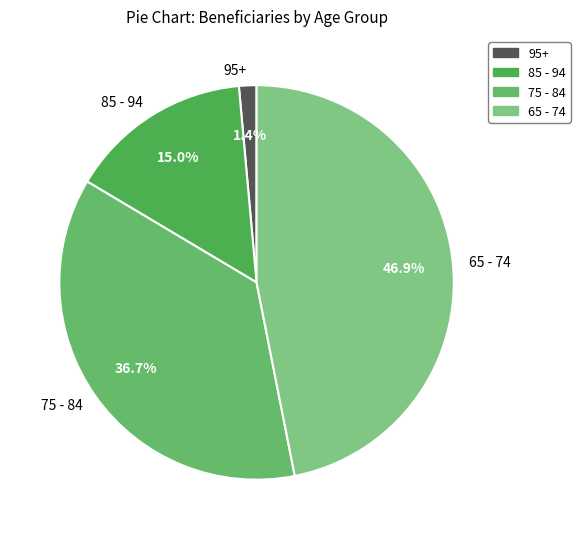

Rank the categories by value from highest to lowest.

65 - 74, 75 - 84, 85 - 94, 95+